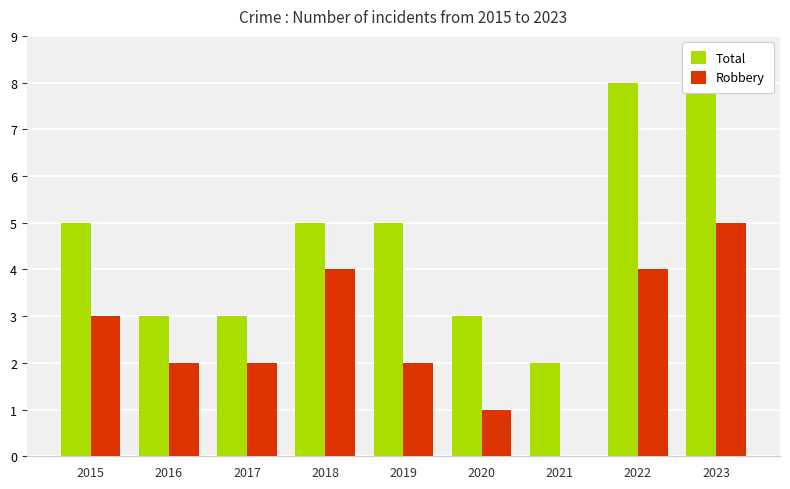

The Total series shows 8 at 2022. True or false?

True